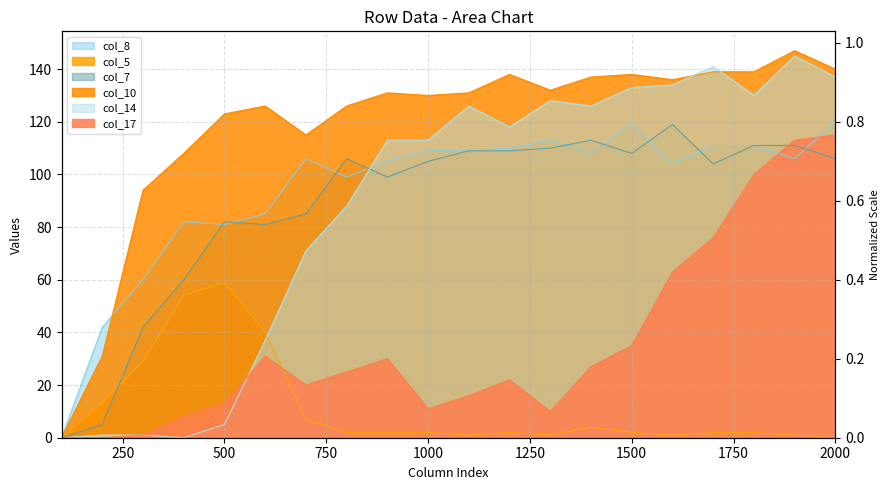

What is the total value across all series at 1200?

497